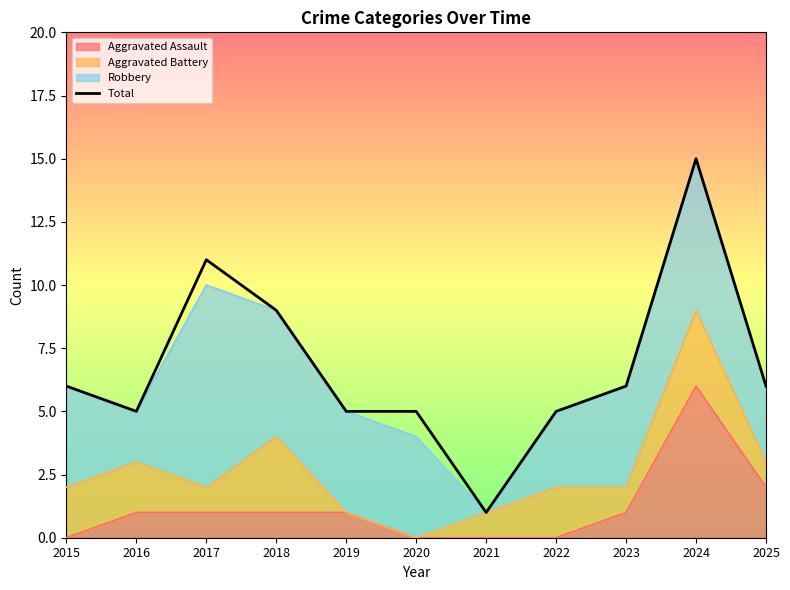

List the labels in order of value, smallest first.

2021, 2016, 2019, 2020, 2022, 2015, 2023, 2025, 2018, 2017, 2024